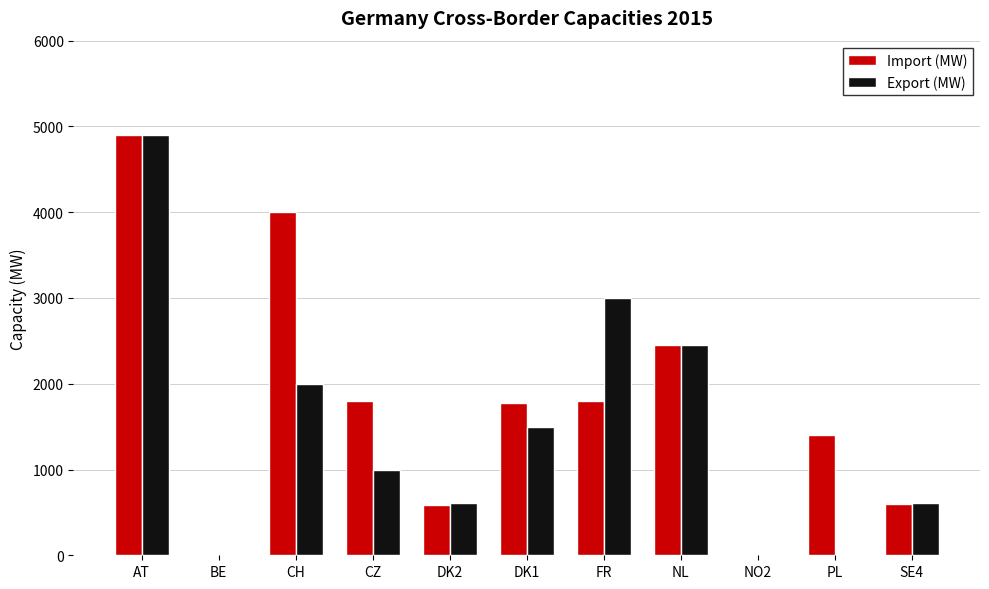

What is the maximum value shown in the chart?

4900